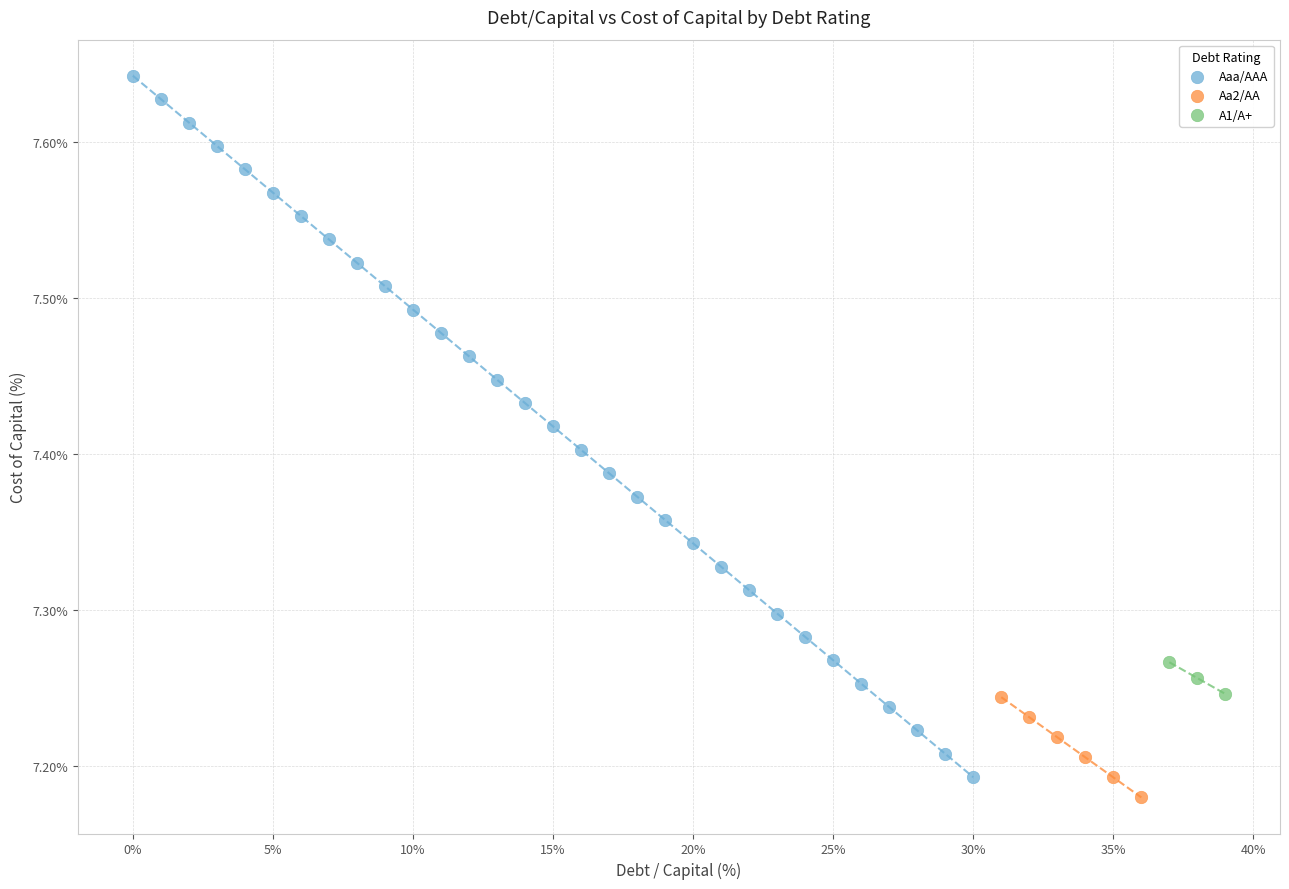

Which series has the widest spread of Y values?

Aaa/AAA